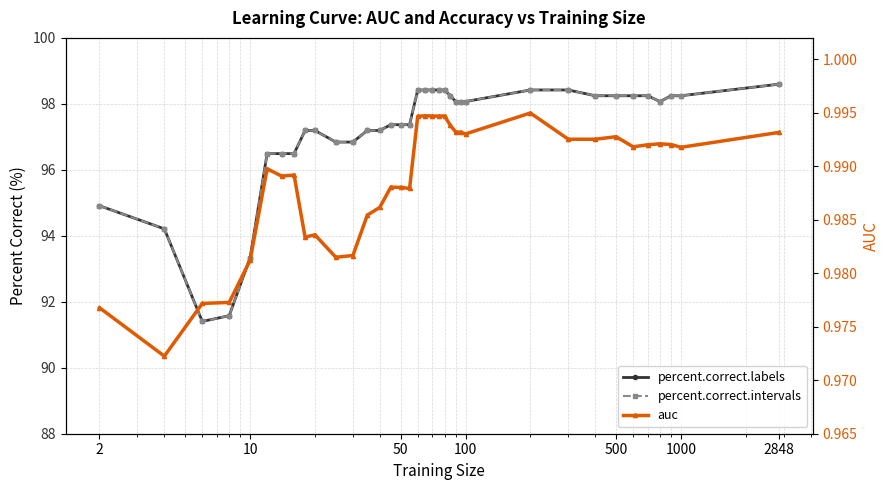

How many data points in percent.correct.labels are less than 98?

17